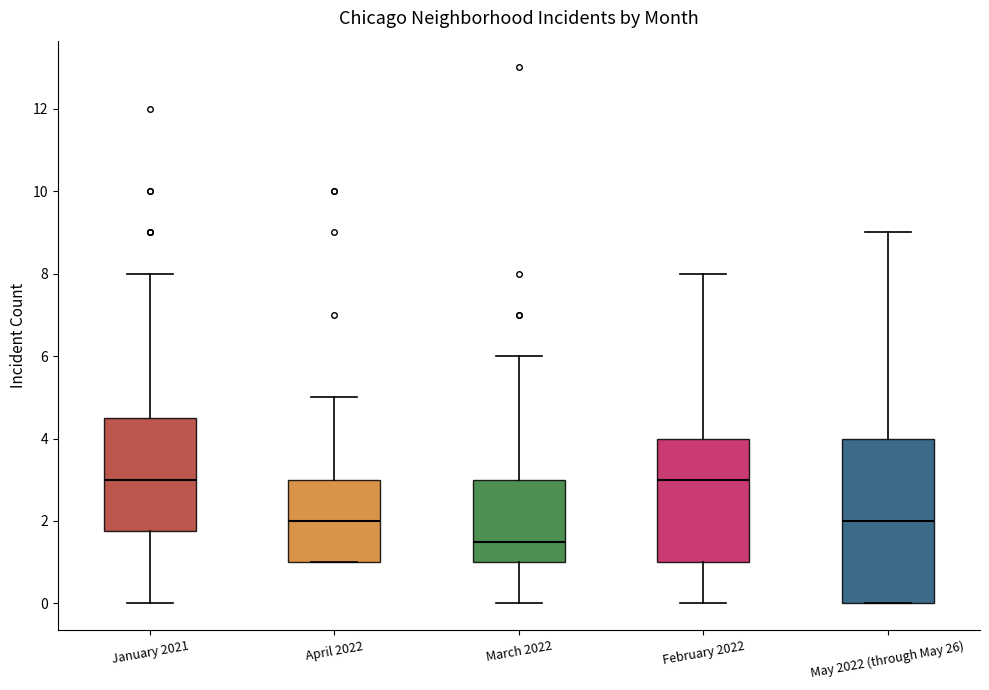

Which box has the lowest median line?

March 2022